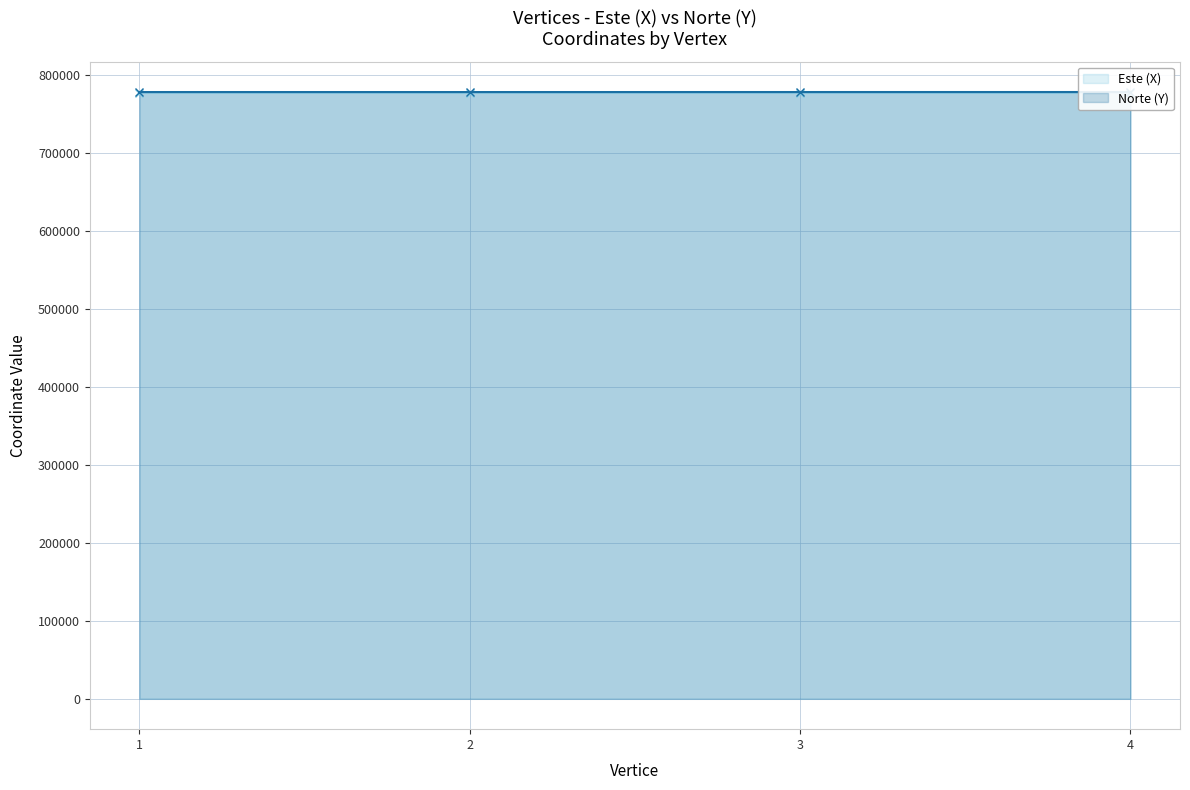

What is the spread (max minus min) of values at 1?

606.3